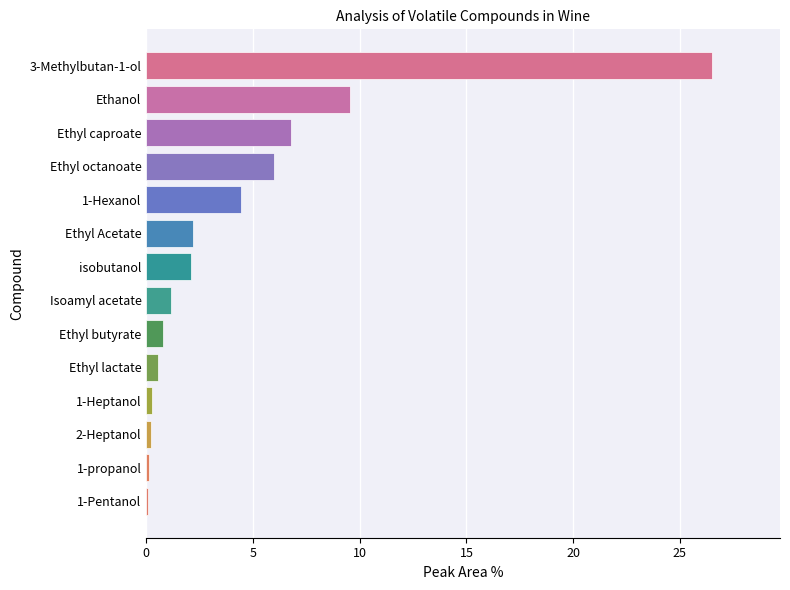

What value does the data have at isobutanol?

2.1